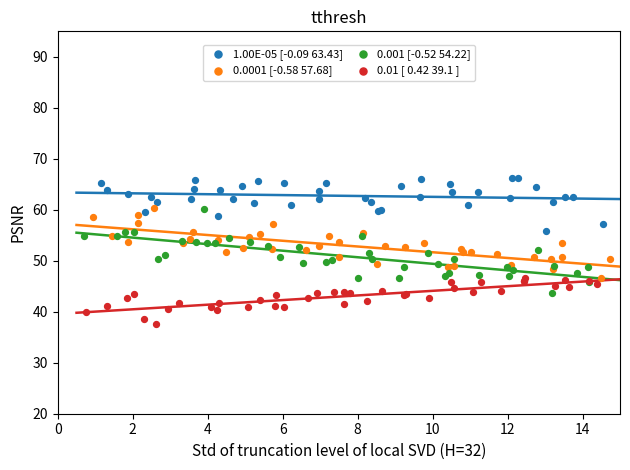

Which series reaches the minimum Y coordinate?

0.01 [ 0.42 39.1 ]